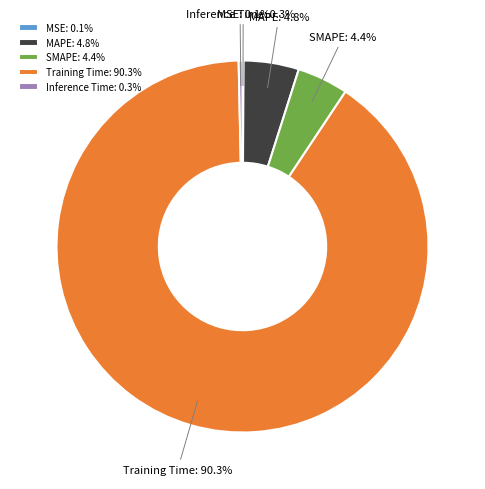

Which has a higher value, Inference Time or MAPE?

MAPE